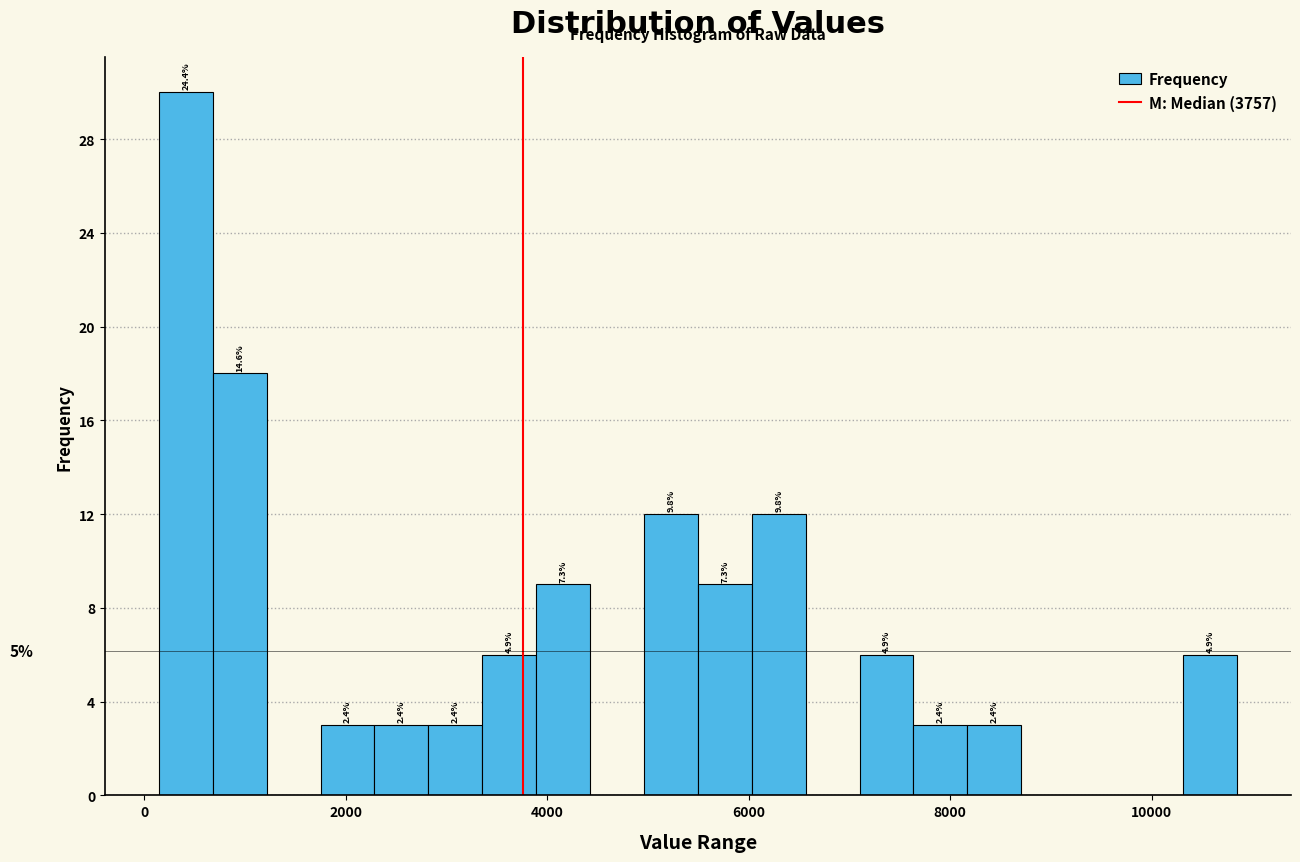

Around what value on the x-axis is the tallest bar? Give the approximate position of its centre, as read against the axis.

400